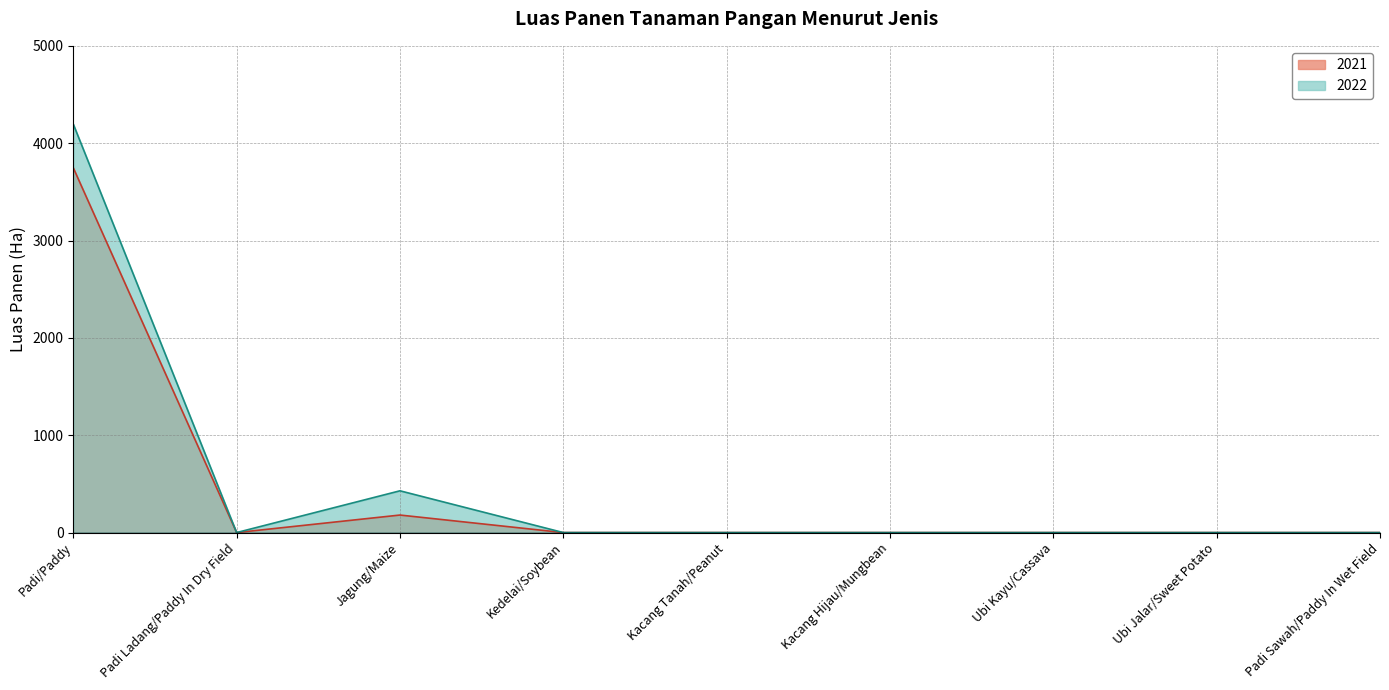

True or false: 2021 and 2022 cross at least once.

False